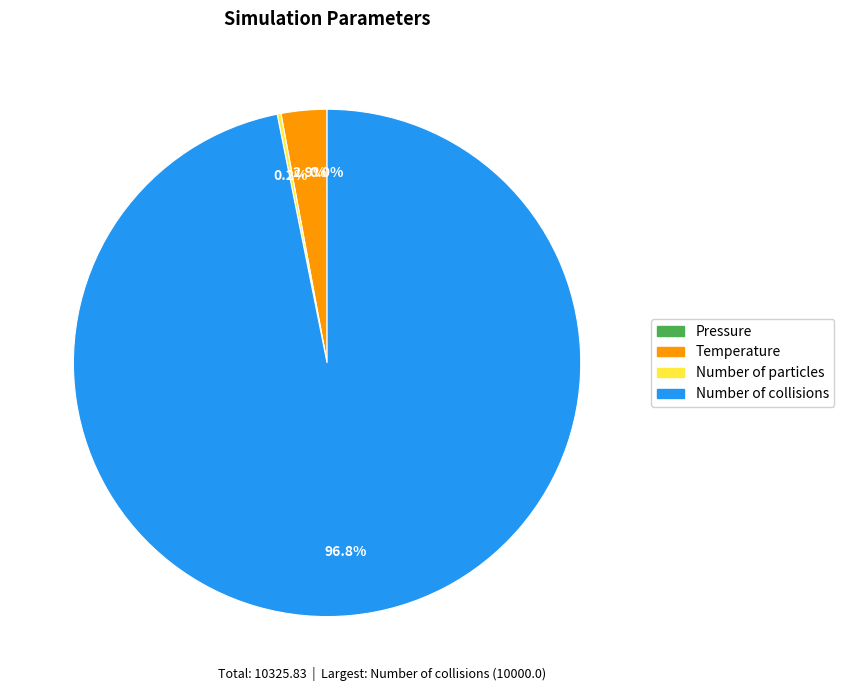

Is there any slice that represents more than half of the pie?

Yes